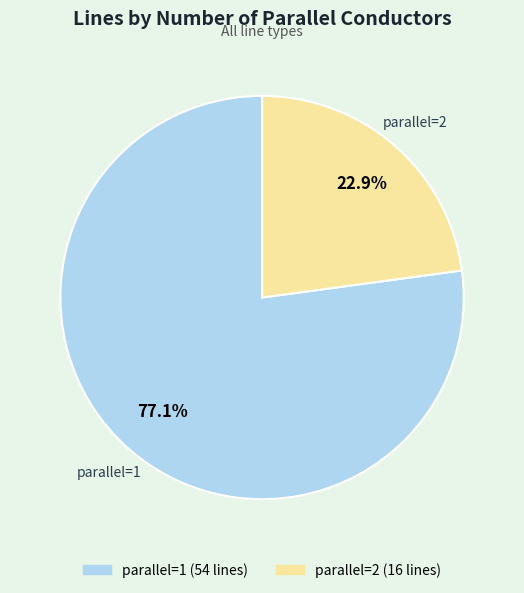

To the nearest percent, what is the average slice percentage?

50%